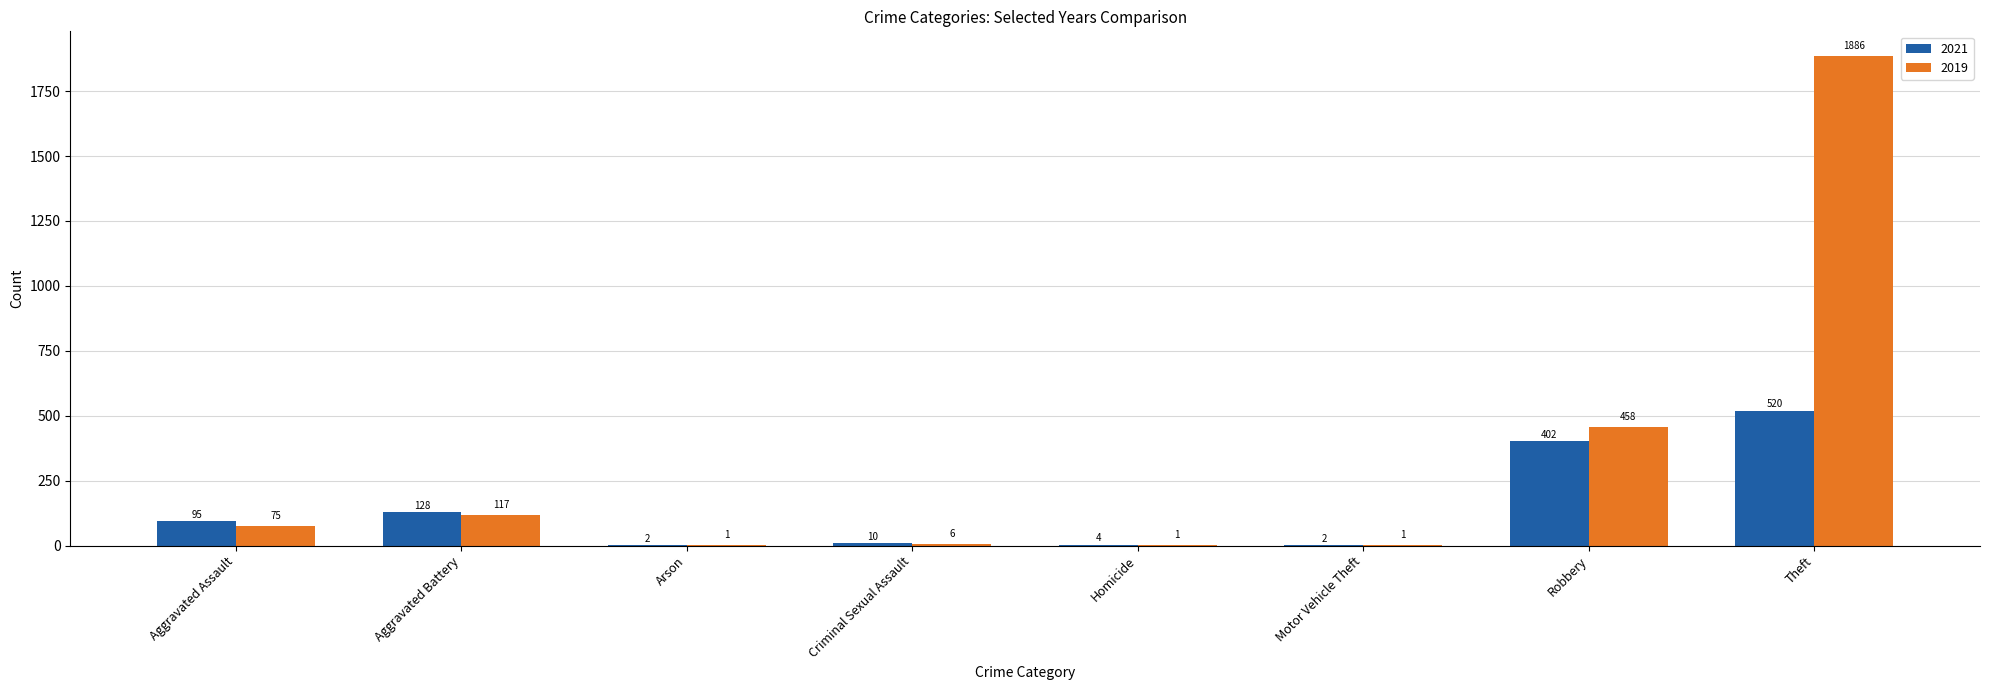

Which series has the widest spread of values?

2019